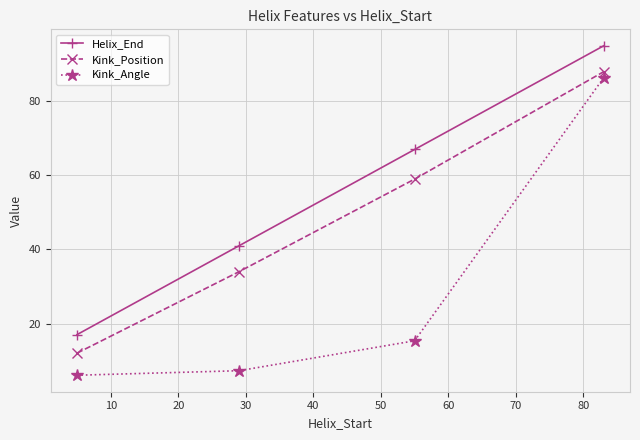

True or false: Helix_End has more than 0 interior local peaks.

False